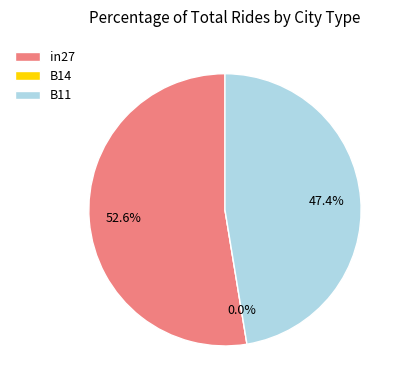

How many segments does this pie chart have?

3